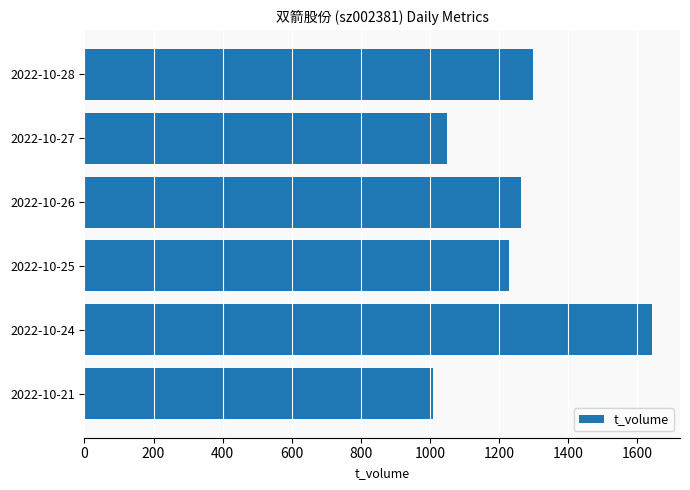

What is the value of the 5th bar from the top?

1642